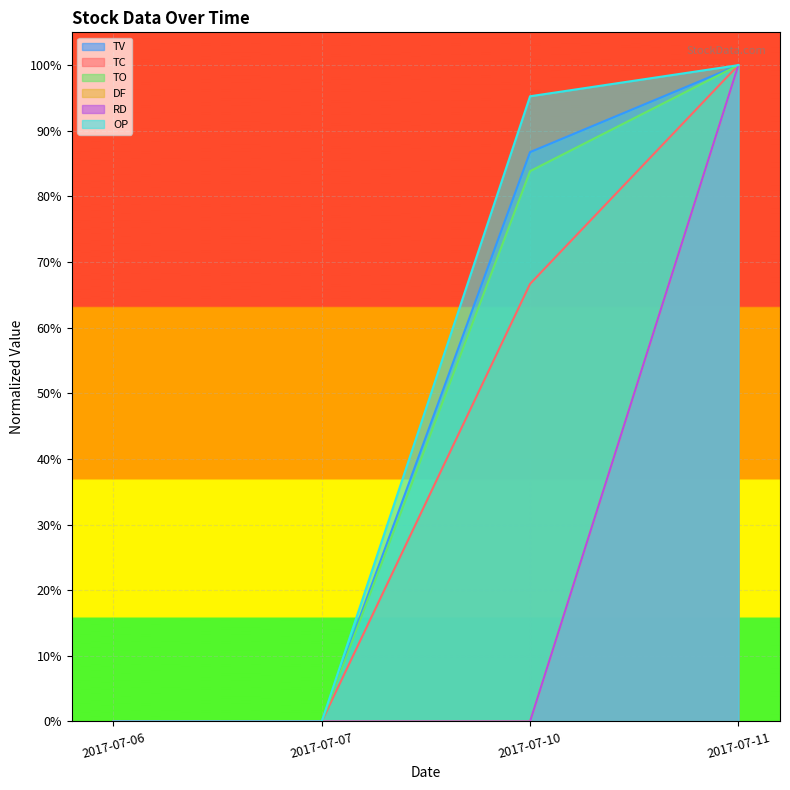

True or false: OP and TV cross at least once.

False